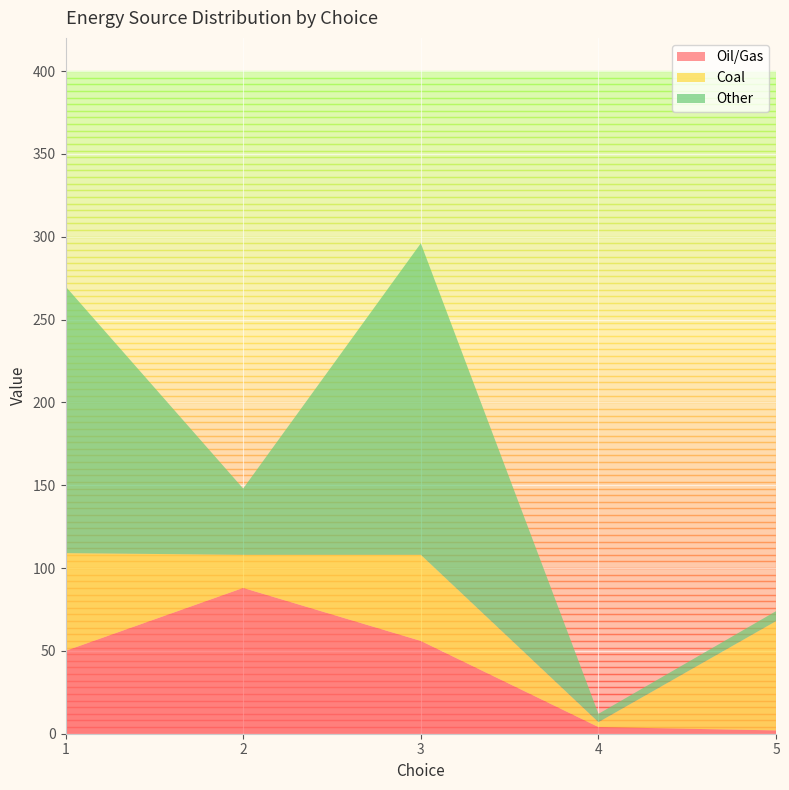

Reading left to right, transcribe all the data shown in this chart.

Oil/Gas: 1=50	2=88	3=56	4=4	5=2
Coal: 1=59	2=20	3=52	4=3	5=66
Other: 1=161	2=40	3=188	4=5	5=6